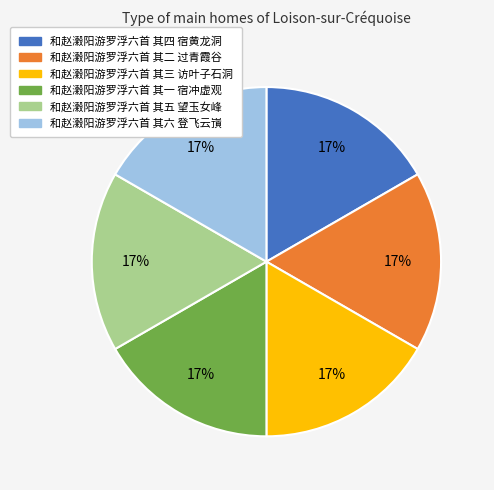

What is the ratio of the value at 和赵瀔阳游罗浮六首 其一 宿冲虚观 to the value at 和赵瀔阳游罗浮六首 其六 登飞云嵿?

1.0